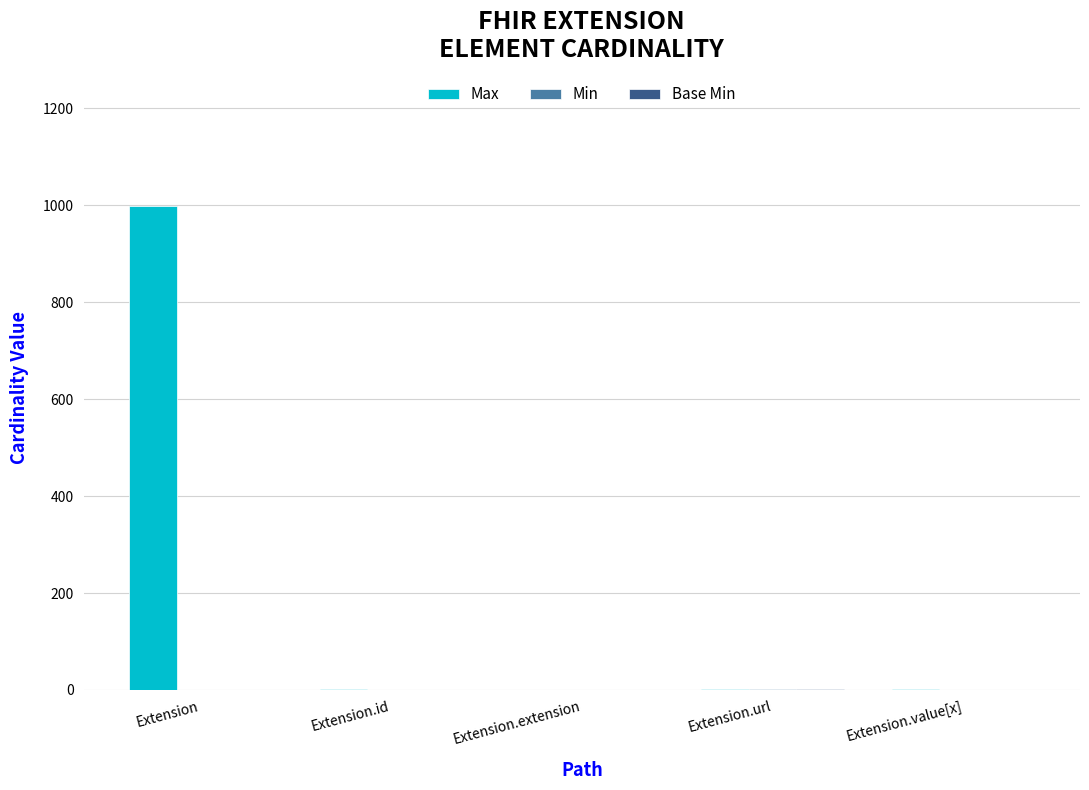

At which category does the chart reach its peak across all series?

Extension